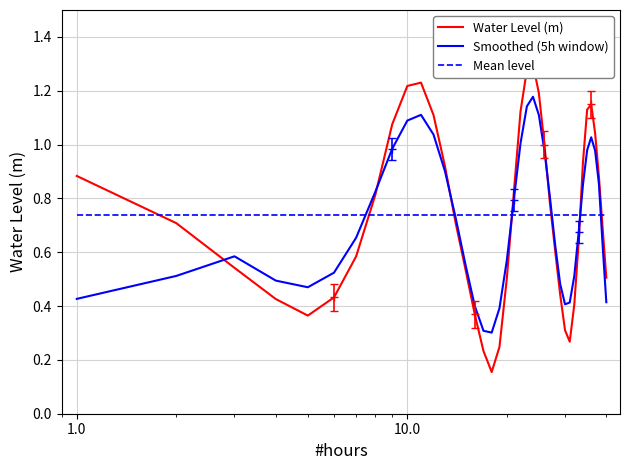

Is it true that Water Level (m) equals 0.5 at 10?

False